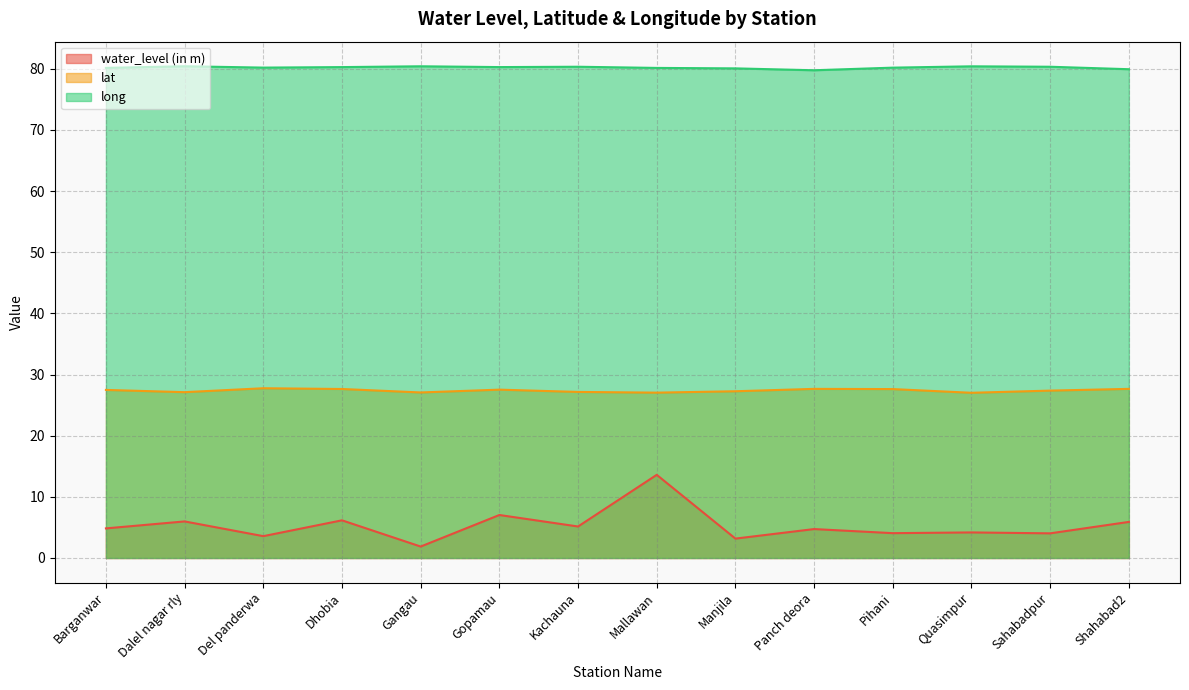

Which series has the widest spread of values?

water_level (in m)